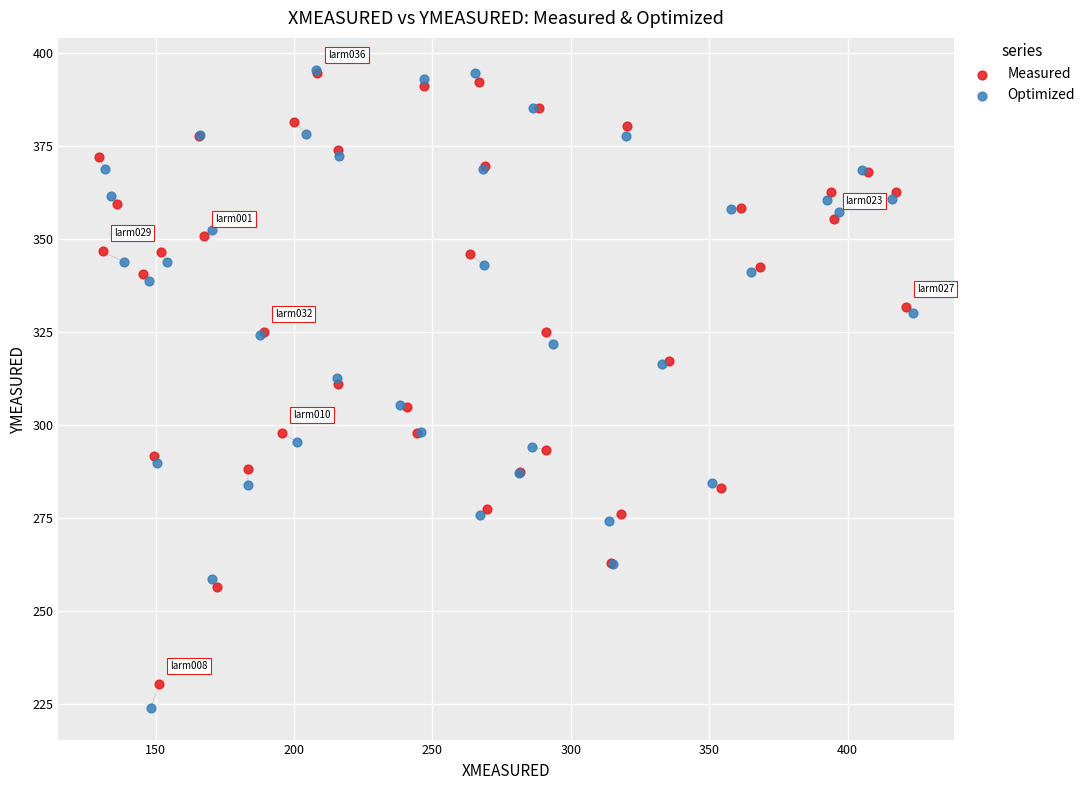

What are all the series names shown in the legend?

Measured, Optimized